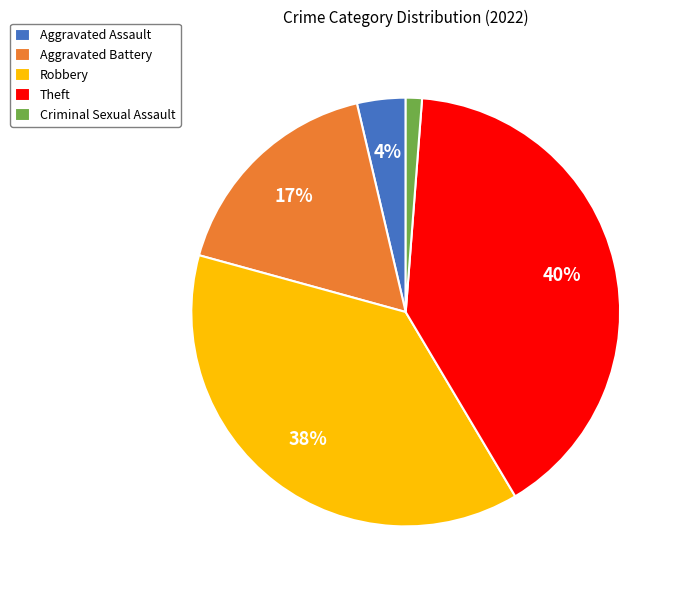

Is there a majority slice in this chart?

No